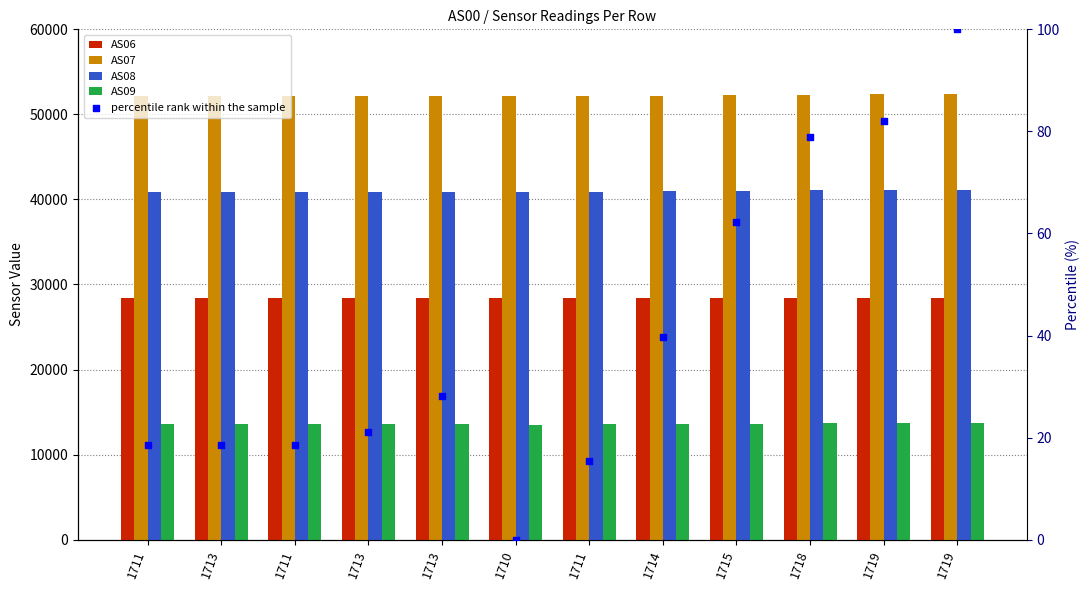

At which category is the sum across all series the highest?

1719